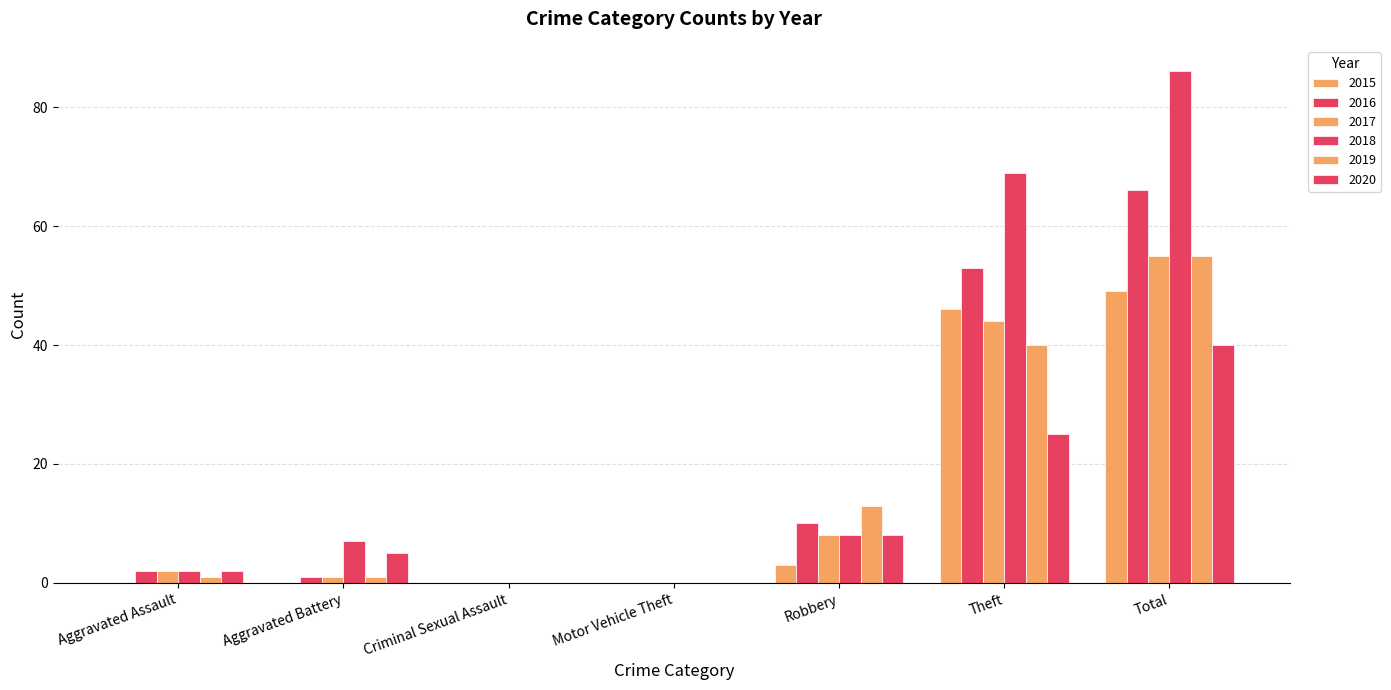

Are the bars horizontal?

No